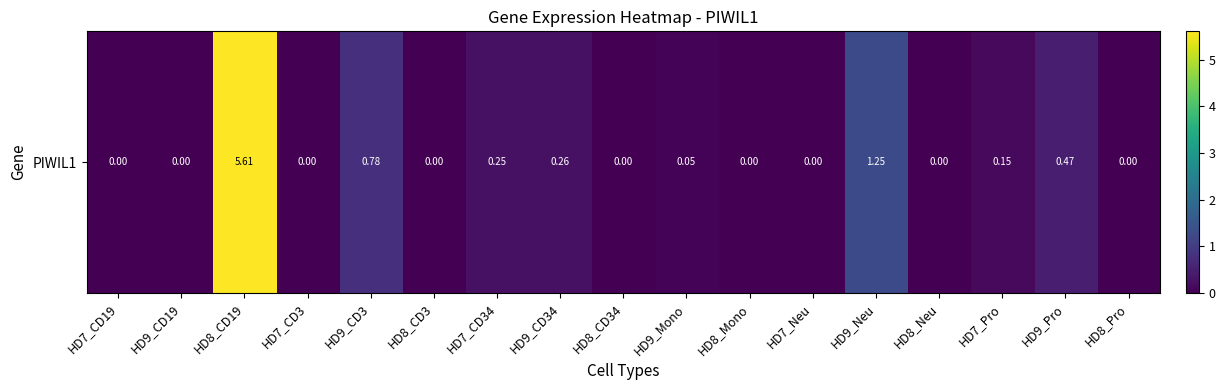

How many data points are above 0?

8